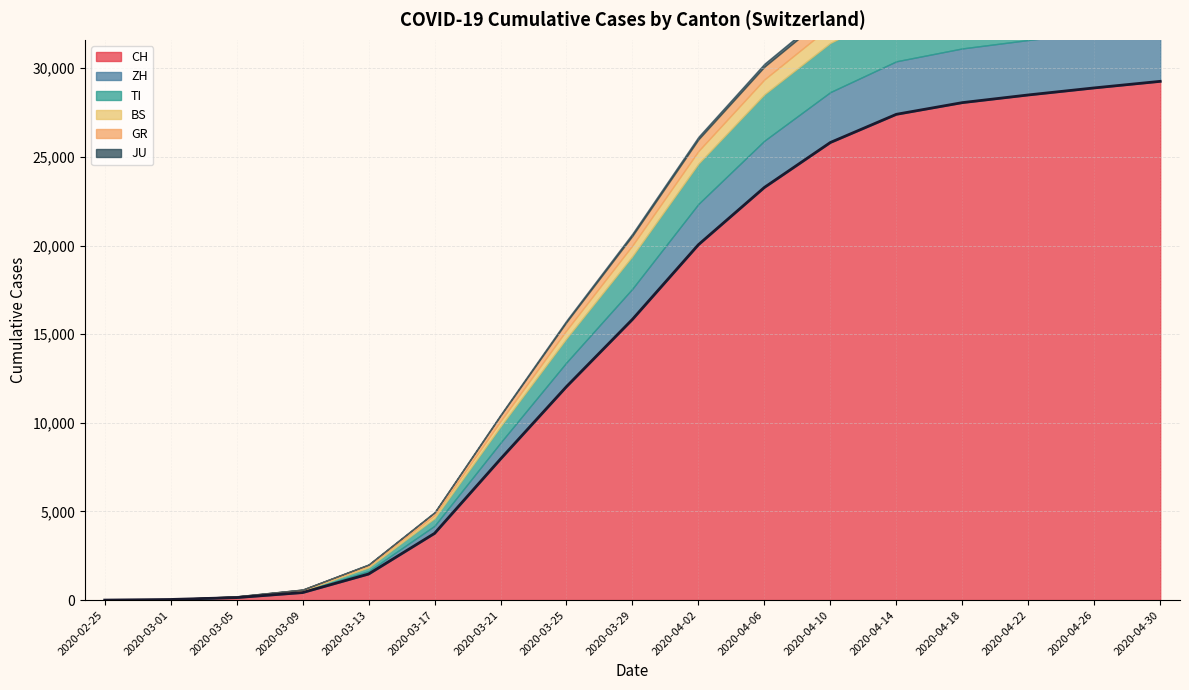

True or false: BS and ZH cross at least once.

False